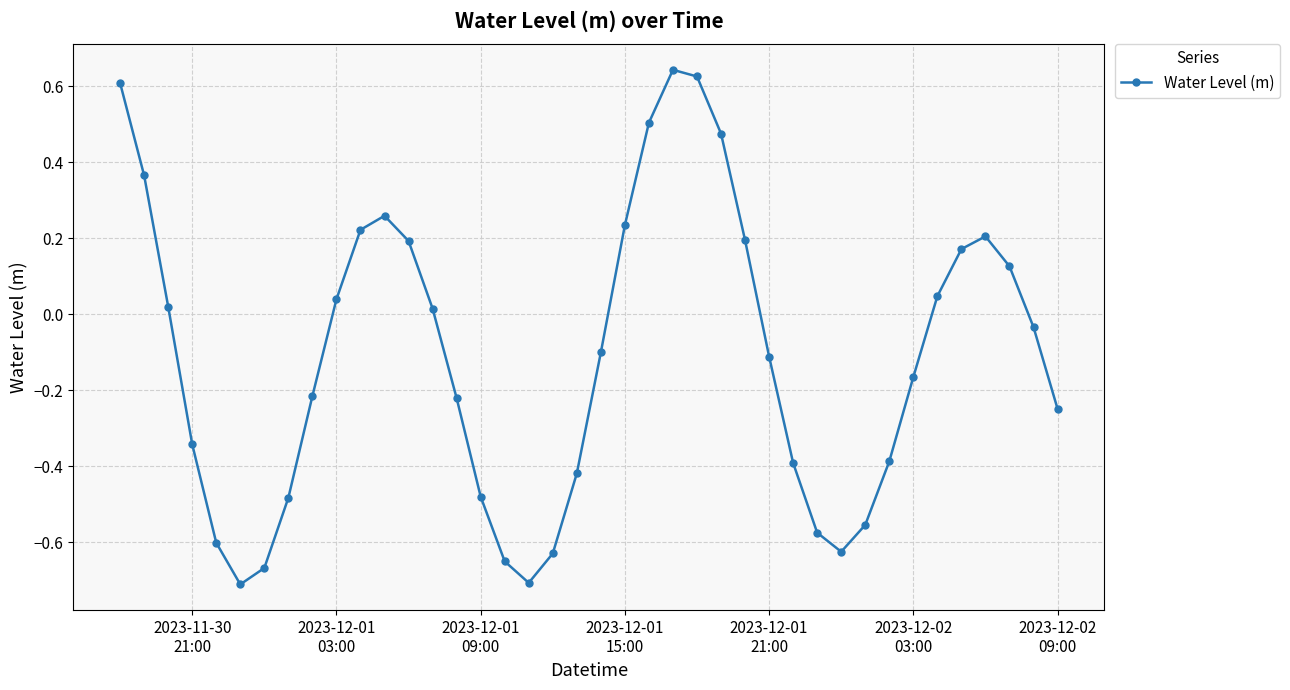

How many interior local valleys (lower than both neighbors) does the data have?

3